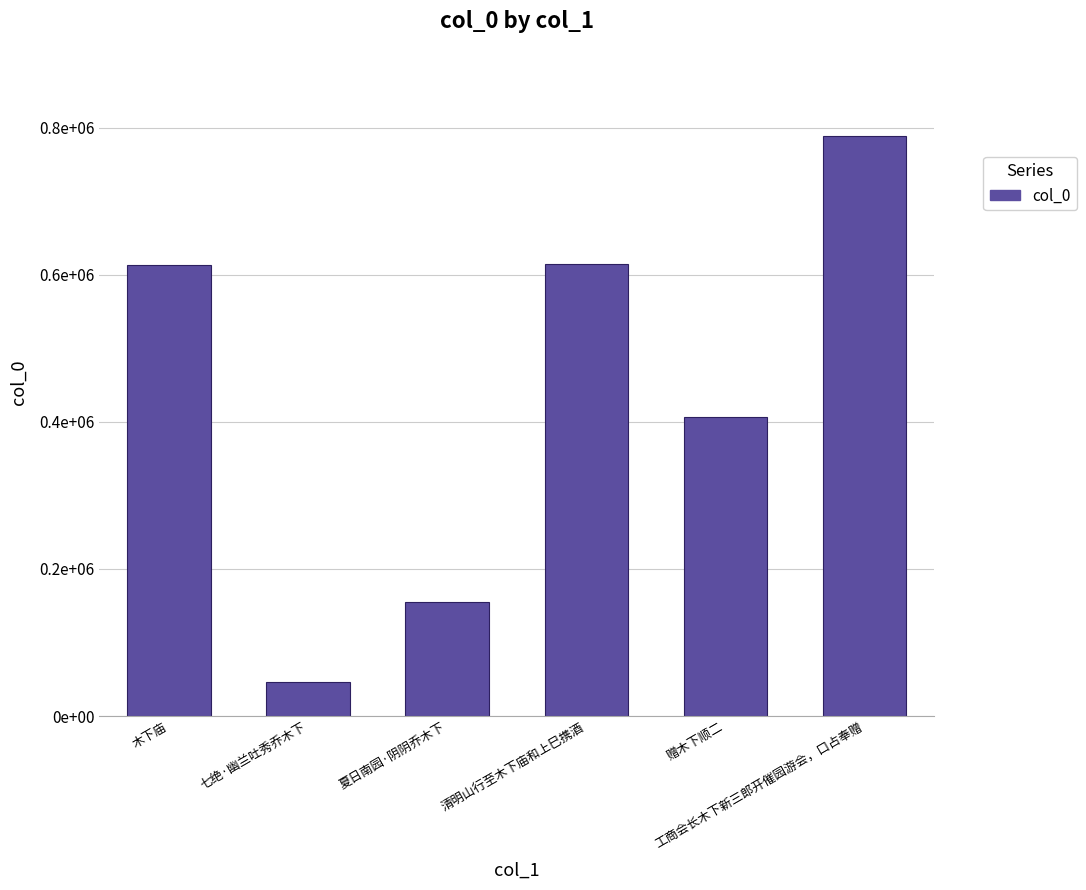

How many data points are less than 613392?

3